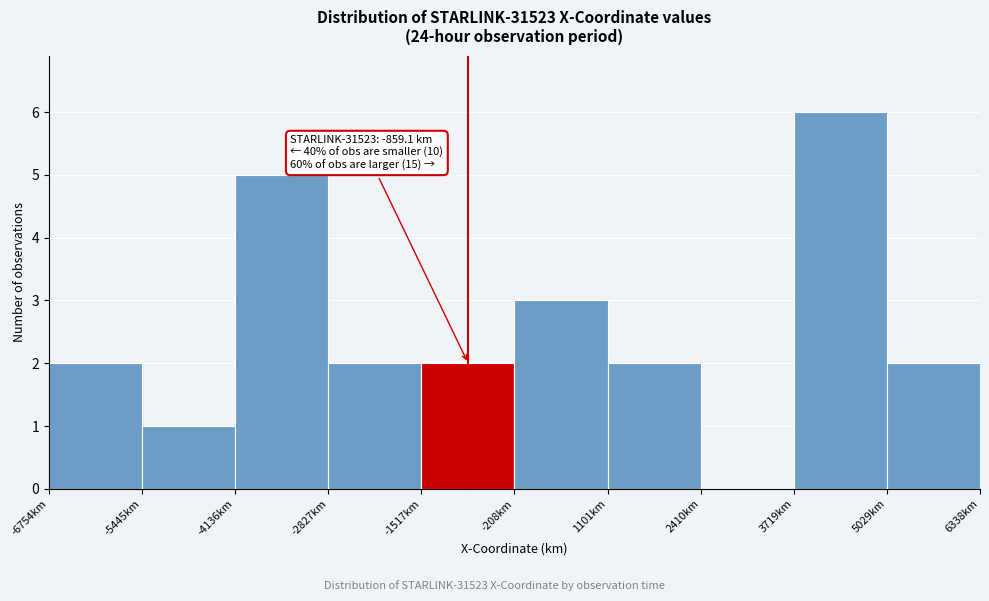

Over which range of the x-axis is the bar tallest?

3800 to 5000